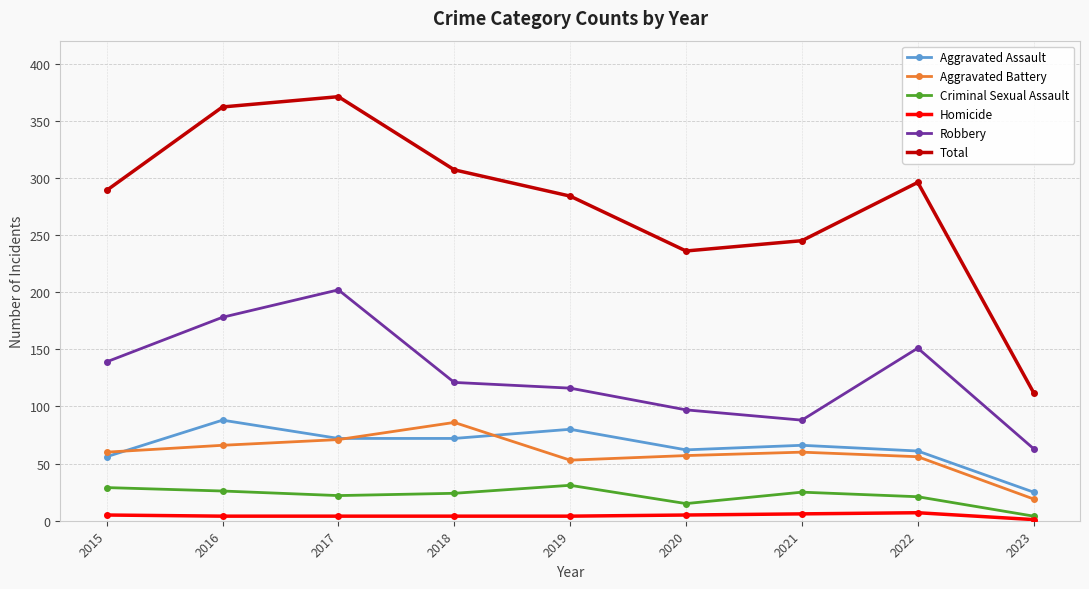

What is the difference between the Criminal Sexual Assault values at 2023 and 2015?

25